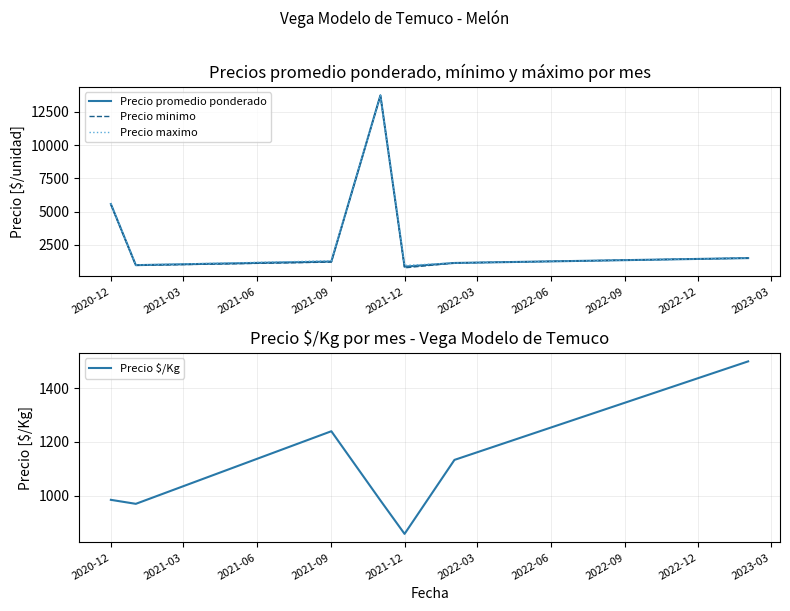

Does the chart display data point markers on the line(s)?

No